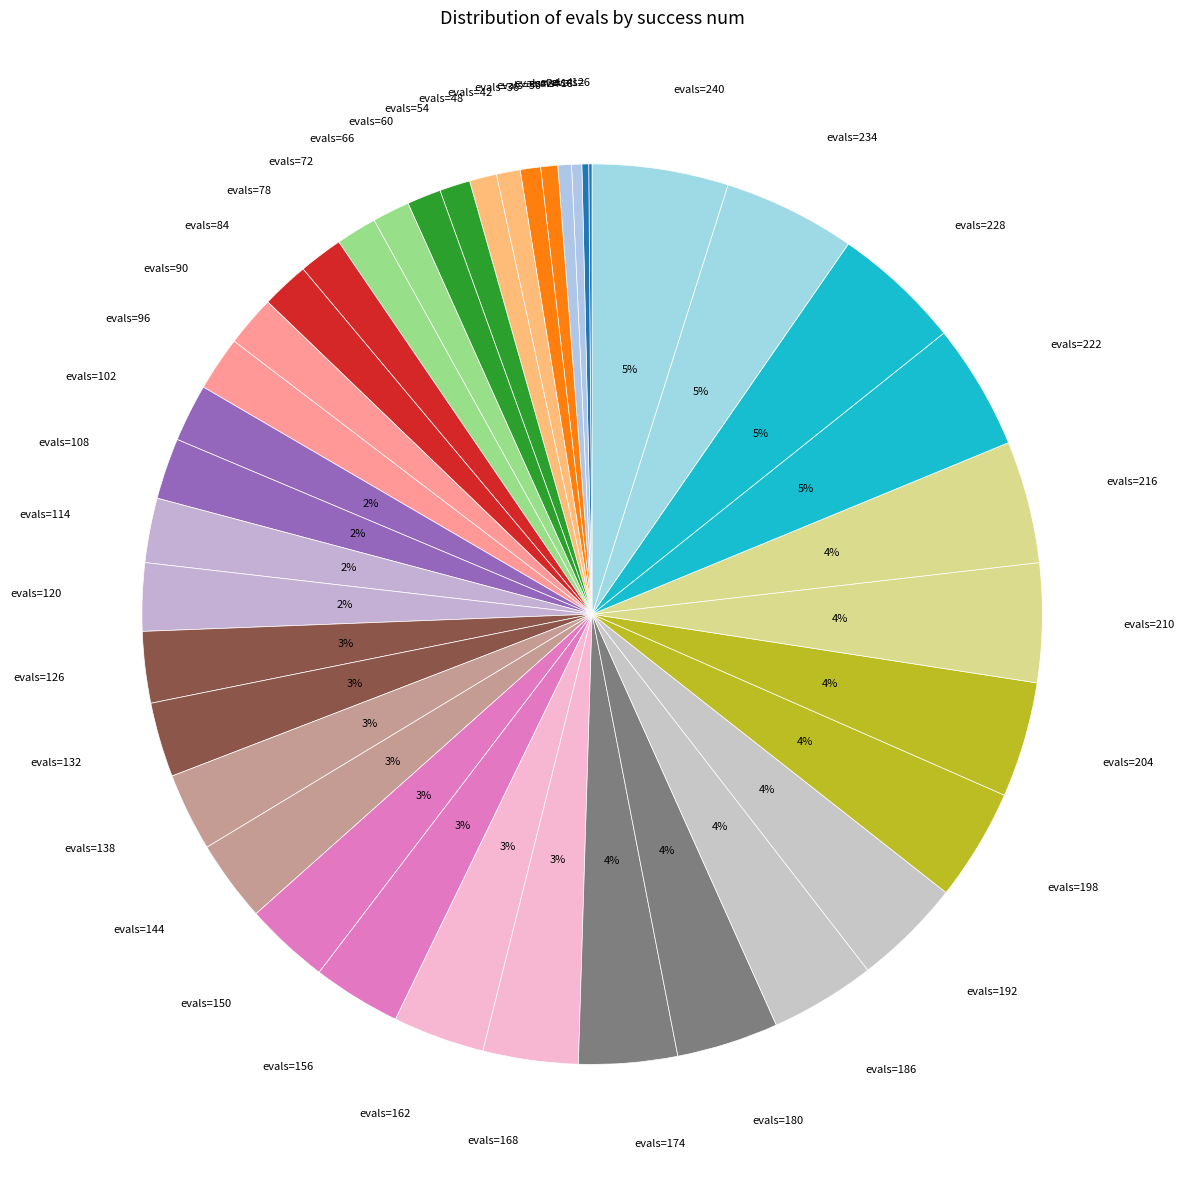

Which has a higher value, evals=192 or evals=42?

evals=192